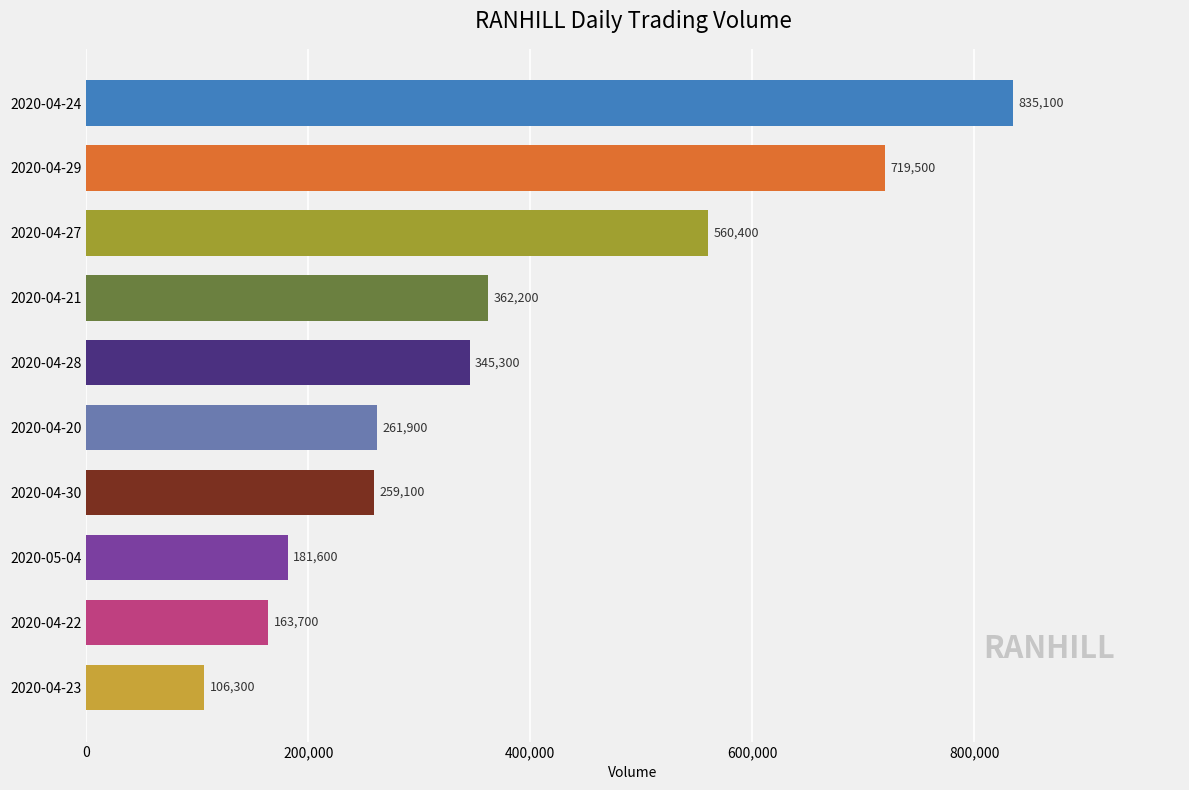

The value at 2020-04-22 is 163700. True or false?

True